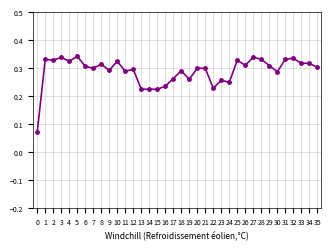

How many values are between 0 and 1?

36